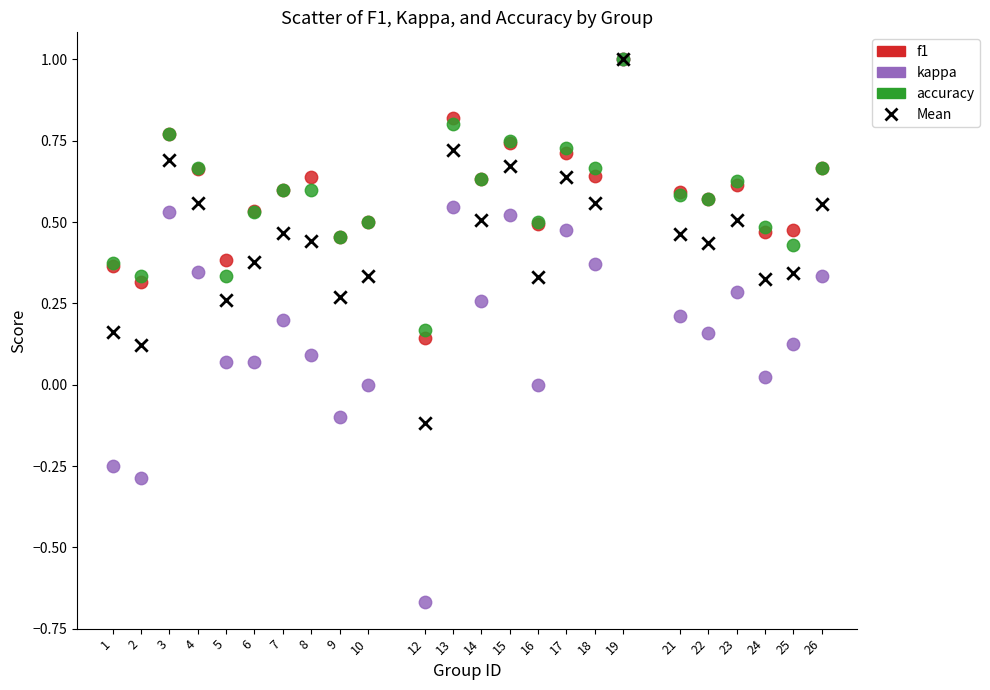

Which series reaches the minimum Y coordinate?

kappa